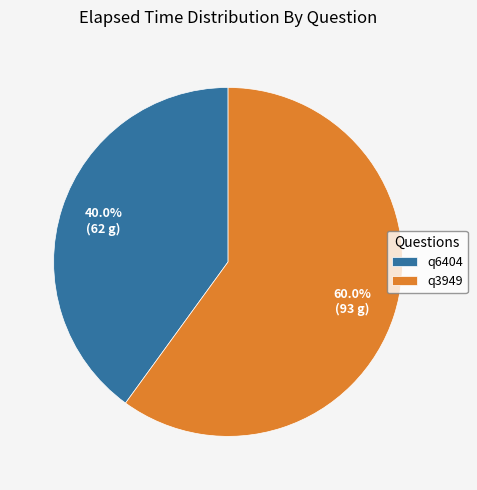

To the nearest percent, what percentage of the pie is q6404?

40%